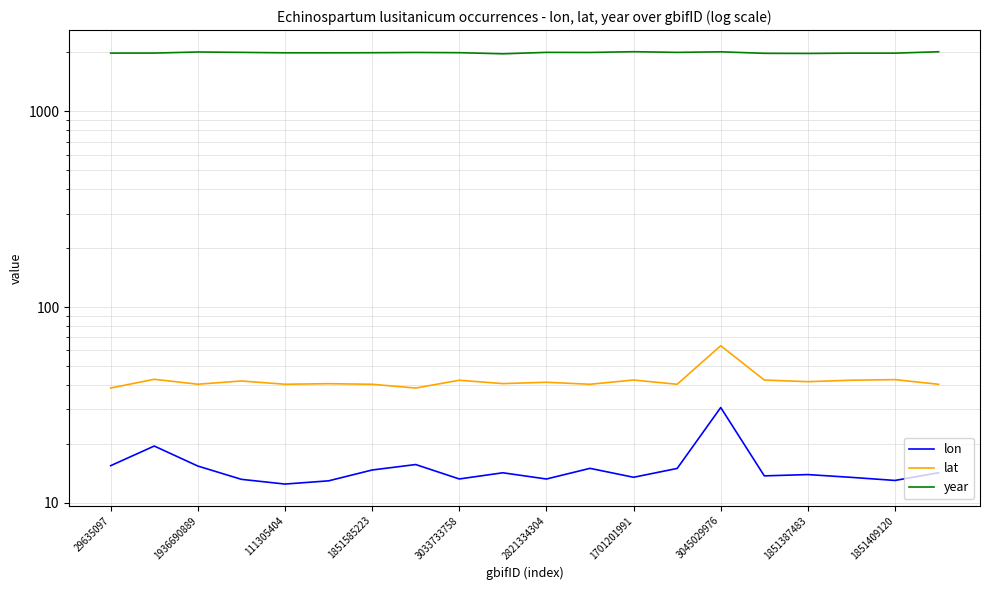

The value of lat at 2821334304 is 40.6. True or false?

True